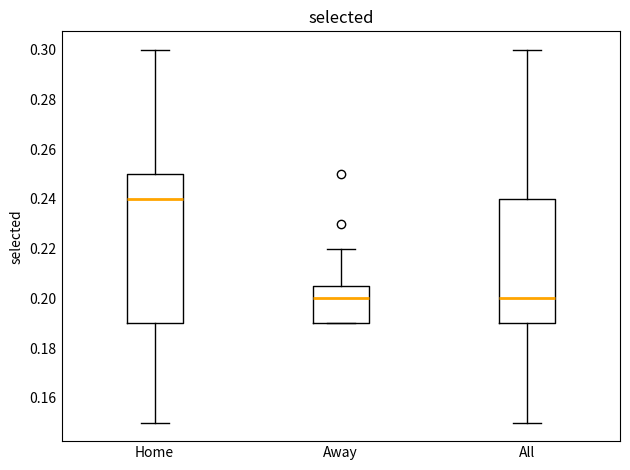

Reading left to right, read every box against the y-axis: the position of its median line, the range the box covers, and the ends of its whiskers. The values are not printed on the chart, so give them approximately, as read against the axis.

Home: median 0.240, box 0.190 to 0.250, whiskers 0.150 to 0.300
Away: median 0.200, box 0.190 to 0.206, whiskers 0.190 to 0.220
All: median 0.200, box 0.190 to 0.240, whiskers 0.150 to 0.300